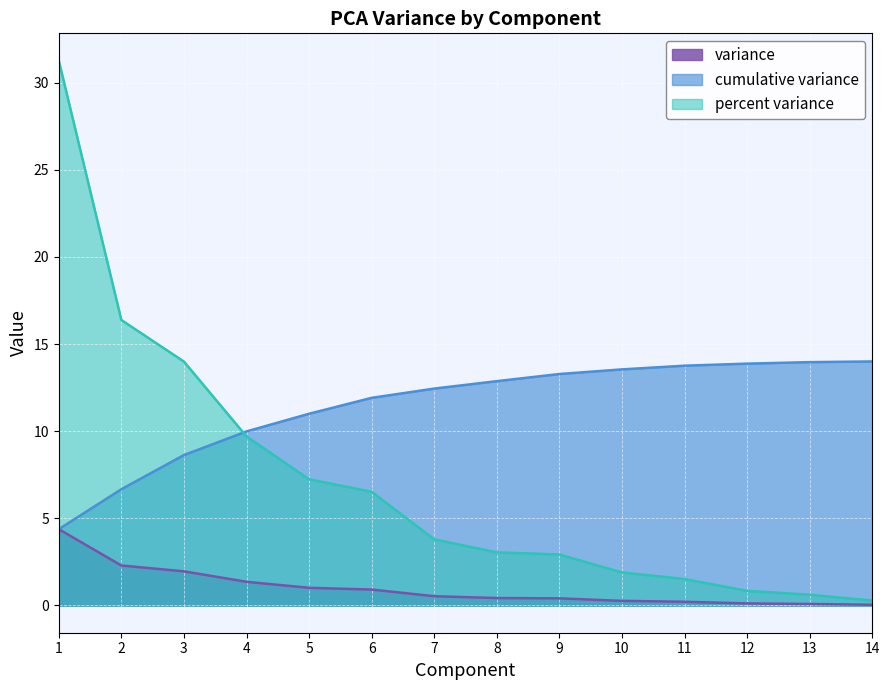

True or false: cumulative variance has more than 1 interior local peaks.

False